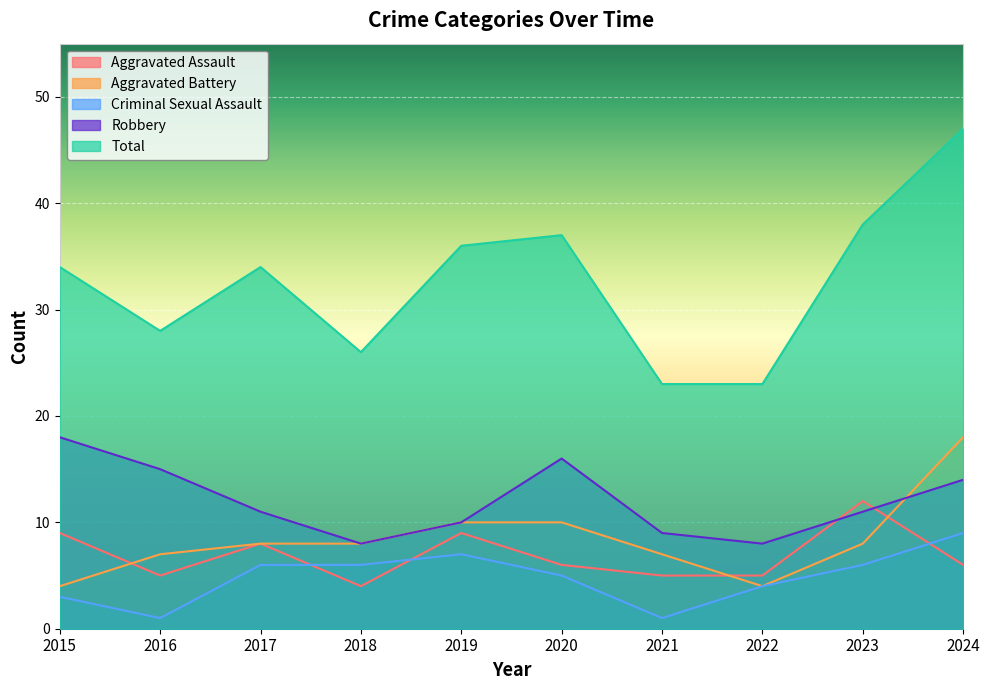

Which has a higher value, 2019 or 2015?

2019